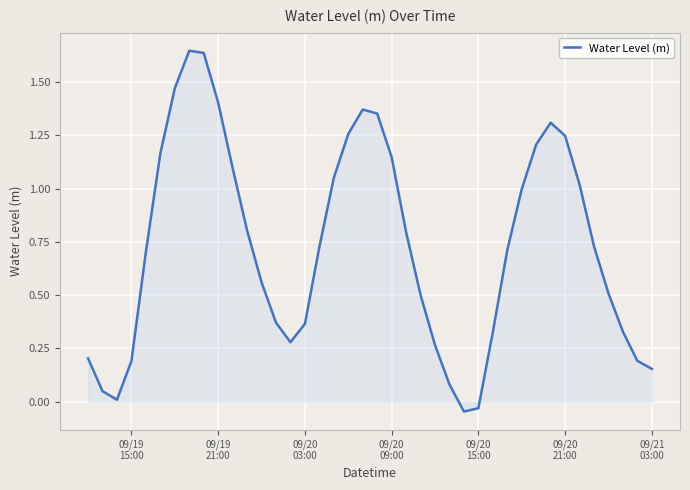

How many interior local peaks (higher than both neighbors) does the data have?

3